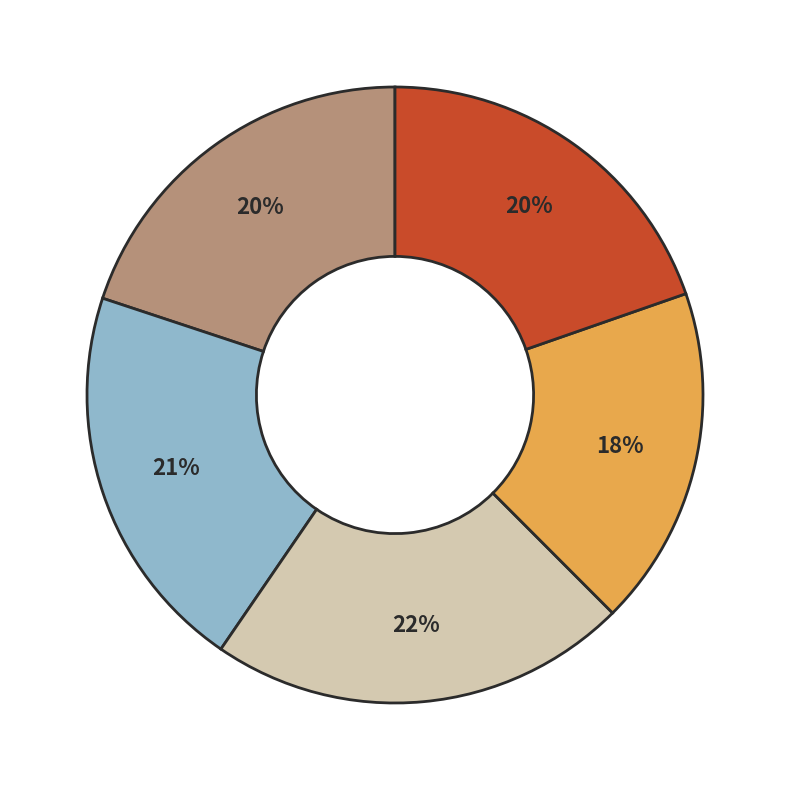

To the nearest percent, what is the average slice percentage?

20%